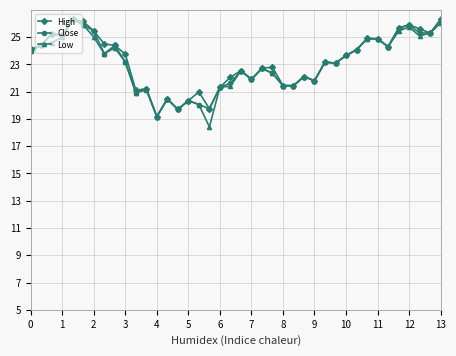

True or false: Close has more than 0 interior local peaks.

True